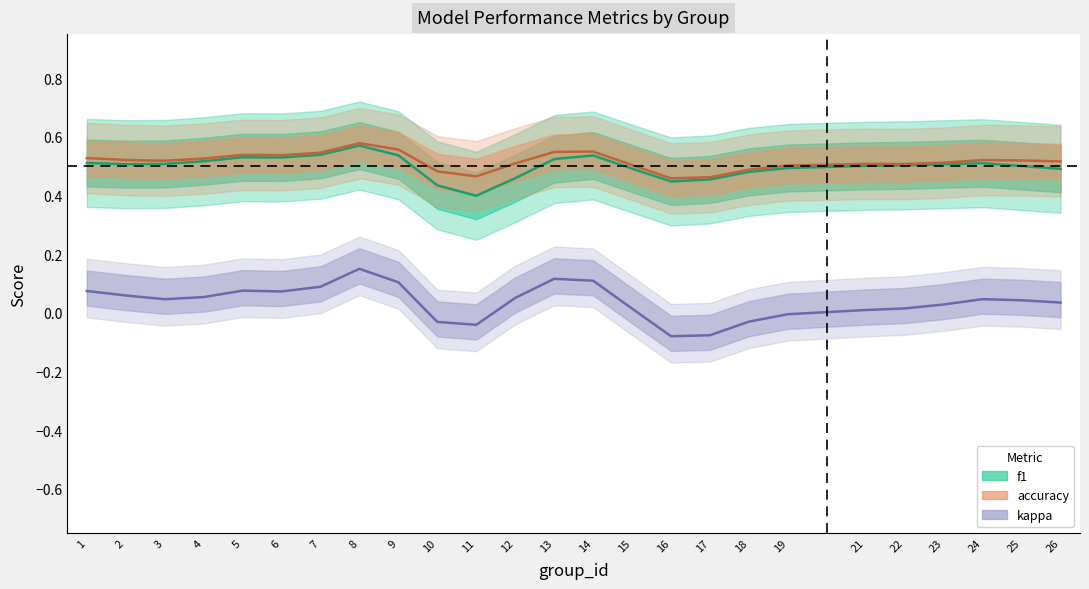

What is the value of the f1 point at the 3rd from the left?

0.5